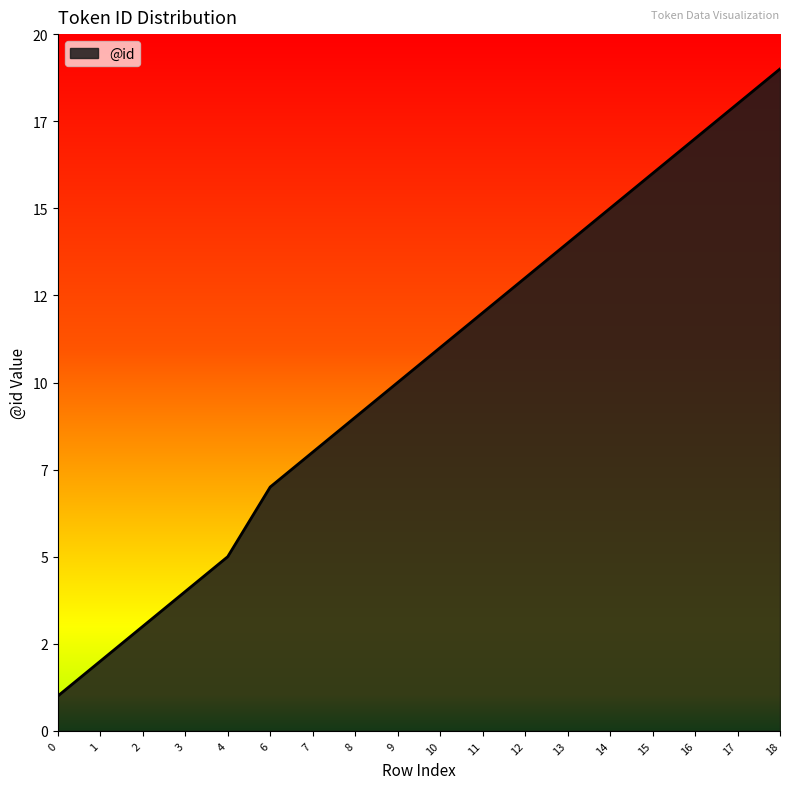

Does the chart have visible grid lines?

No